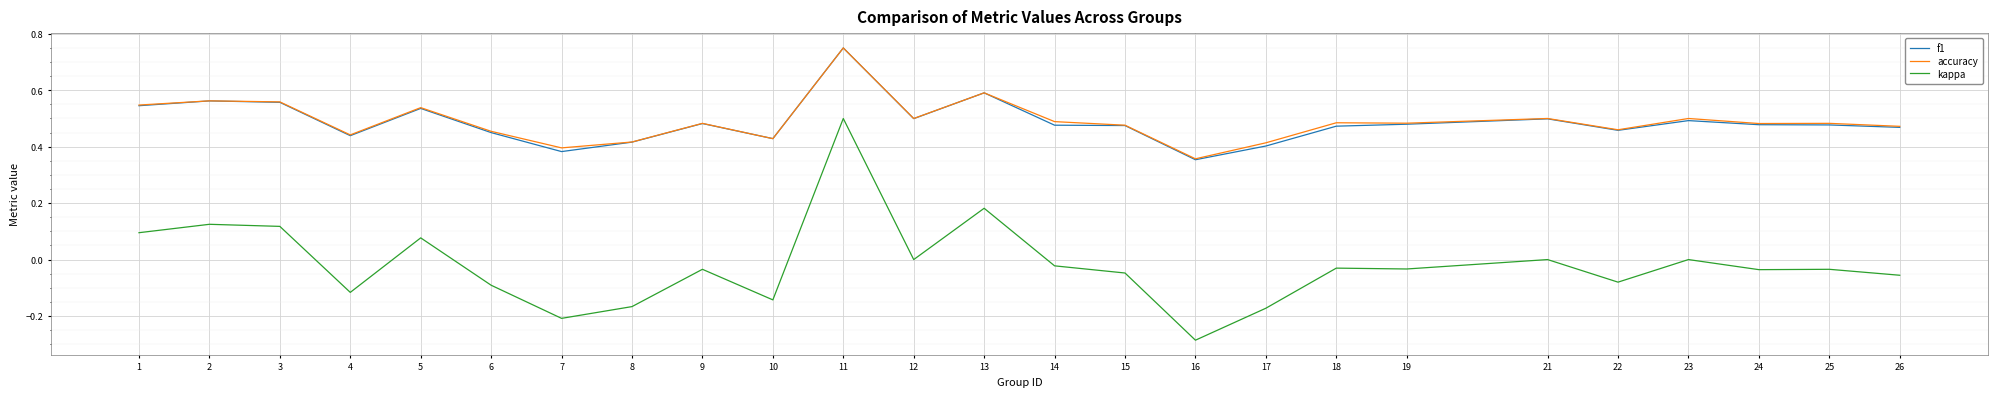

At which category is the sum across all series the highest?

11